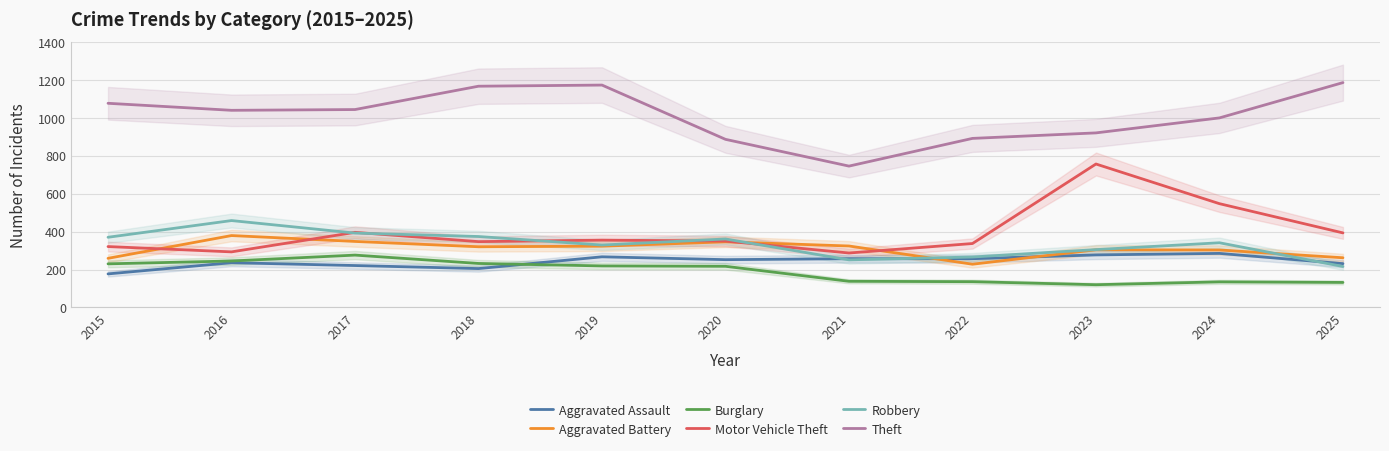

What is the difference between the maximum and minimum values in the Aggravated Assault series?

108